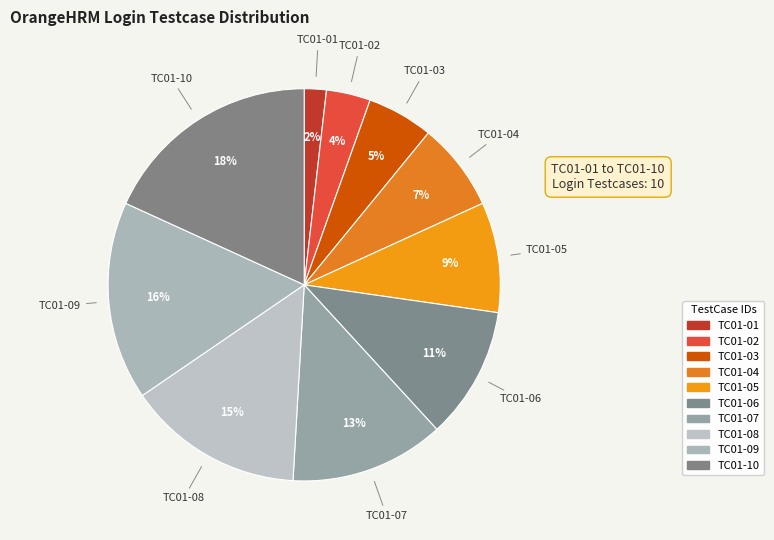

Does any single category account for the majority?

No